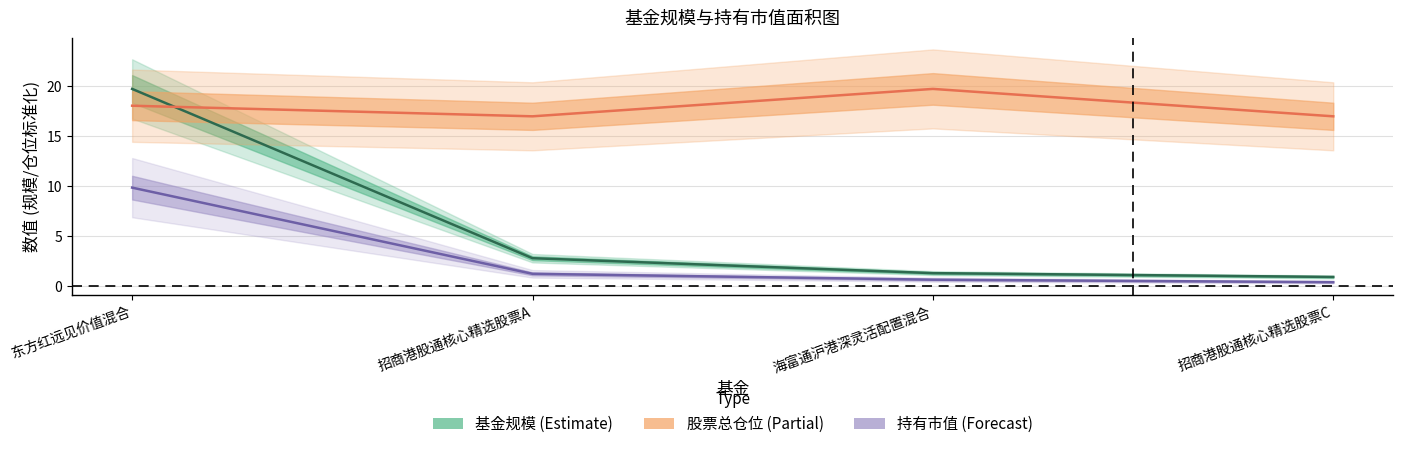

Which has a higher value, 招商港股通核心精选股票C or 东方红远见价值混合?

东方红远见价值混合